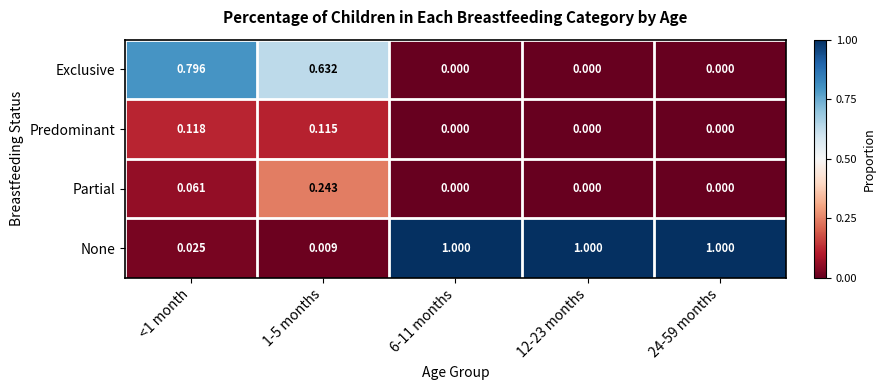

Is the value of Predominant at 6-11 months greater than the value of None at 1-5 months?

No